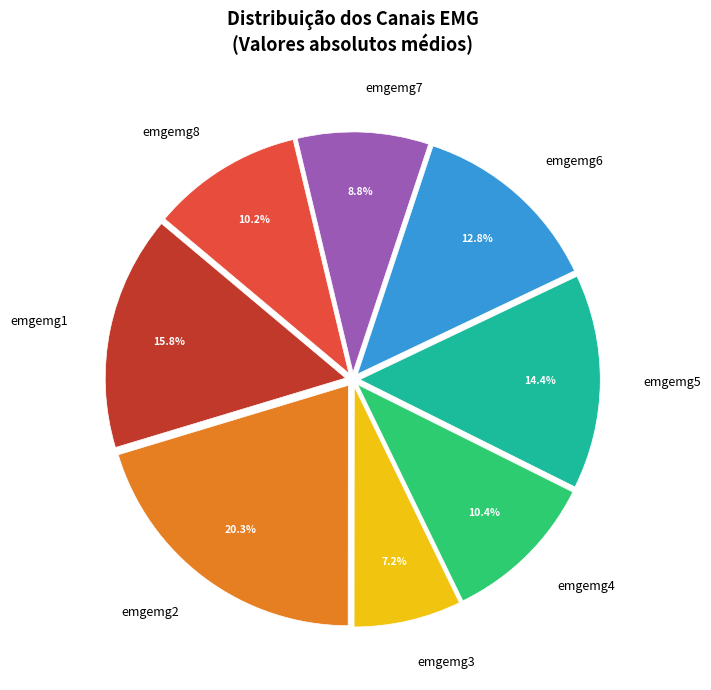

How much of the chart is everything except emgemg8?

89.8%